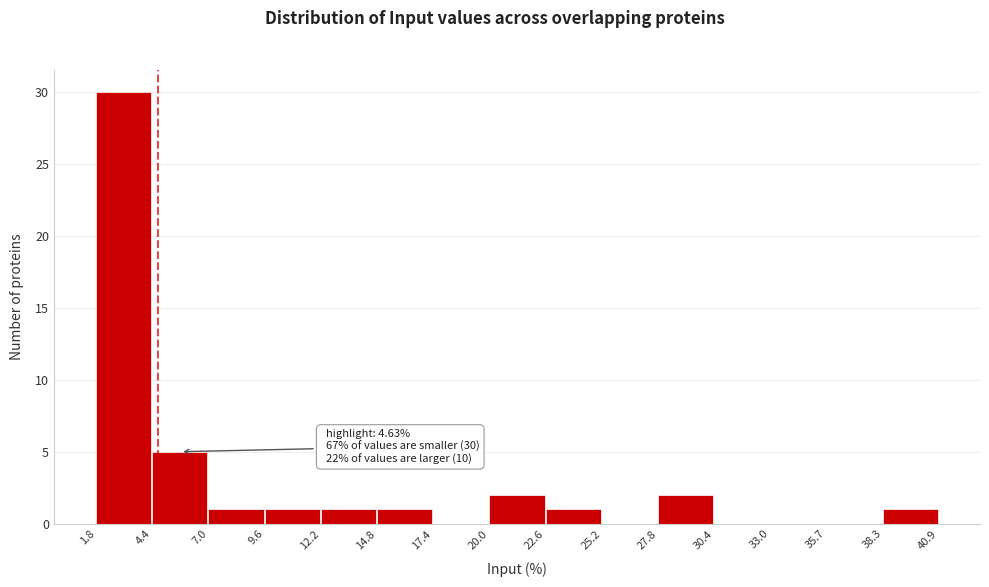

Which range on the x-axis has the tallest bar?

1.8 to 4.4